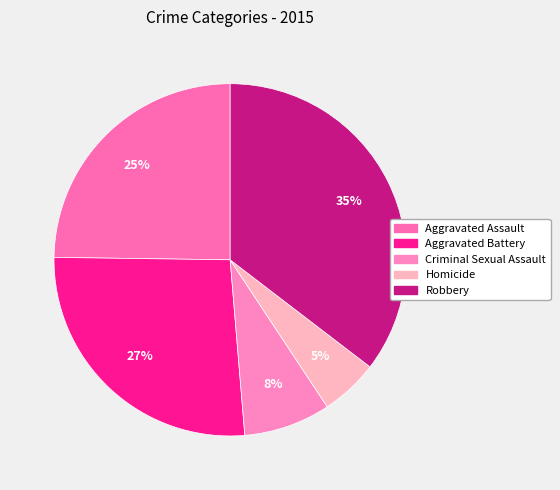

Rank the categories by value from lowest to highest.

Homicide, Criminal Sexual Assault, Aggravated Assault, Aggravated Battery, Robbery